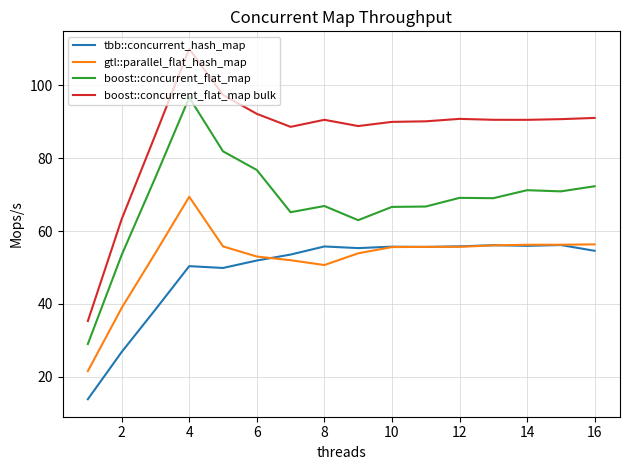

Which series has the largest total across all categories?

boost::concurrent_flat_map bulk